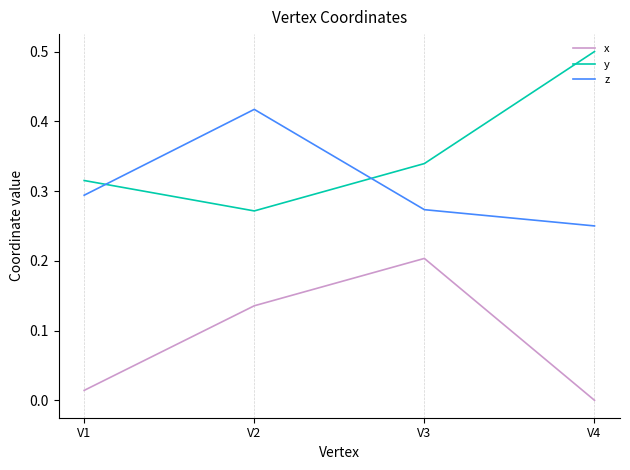

How many categories are shown in the chart?

4